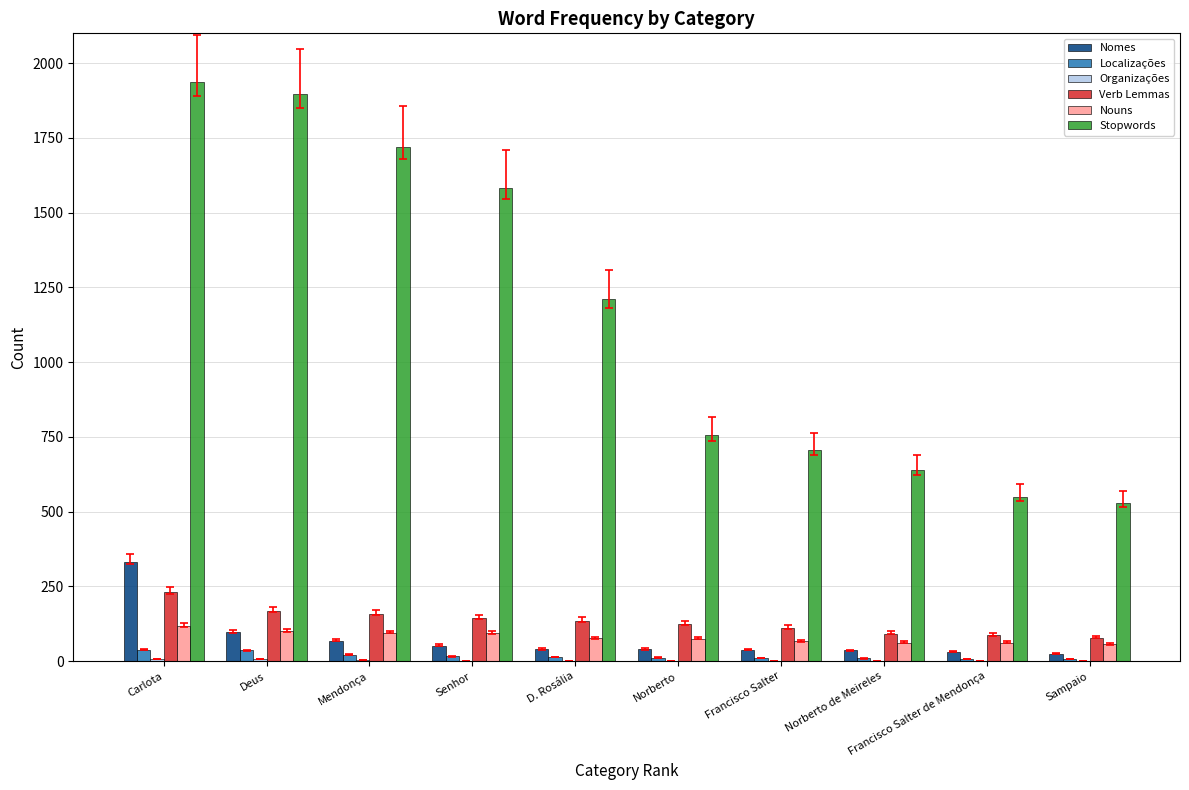

Is it true that Nouns equals 94 at Senhor?

True